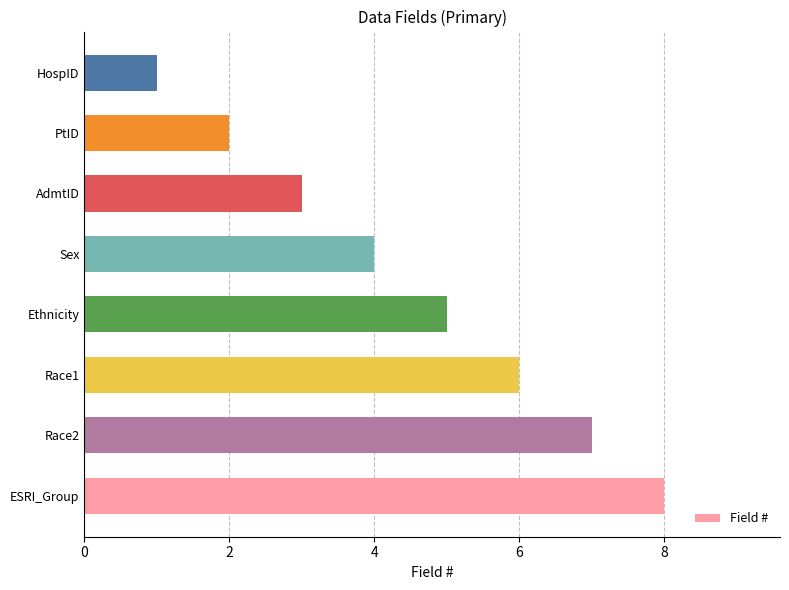

What is the difference between the second highest and second lowest values?

5